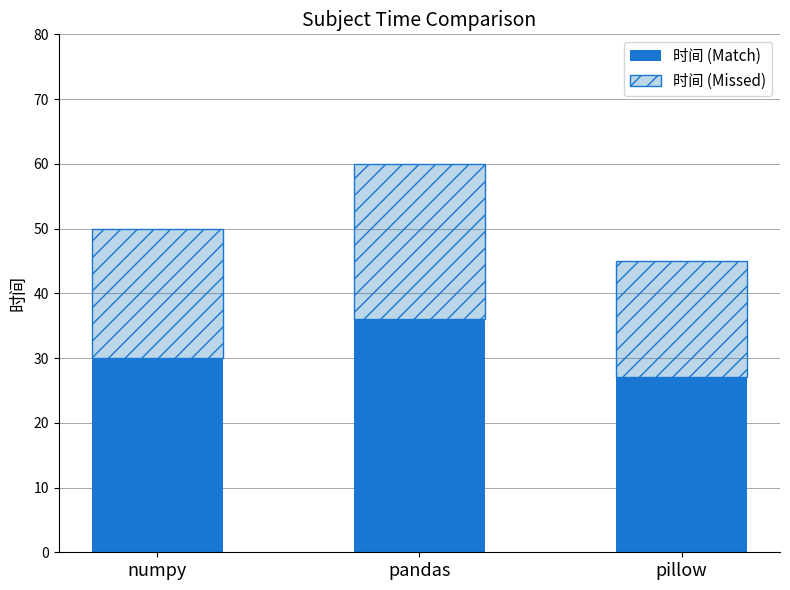

At which category is the sum across all series the highest?

pandas